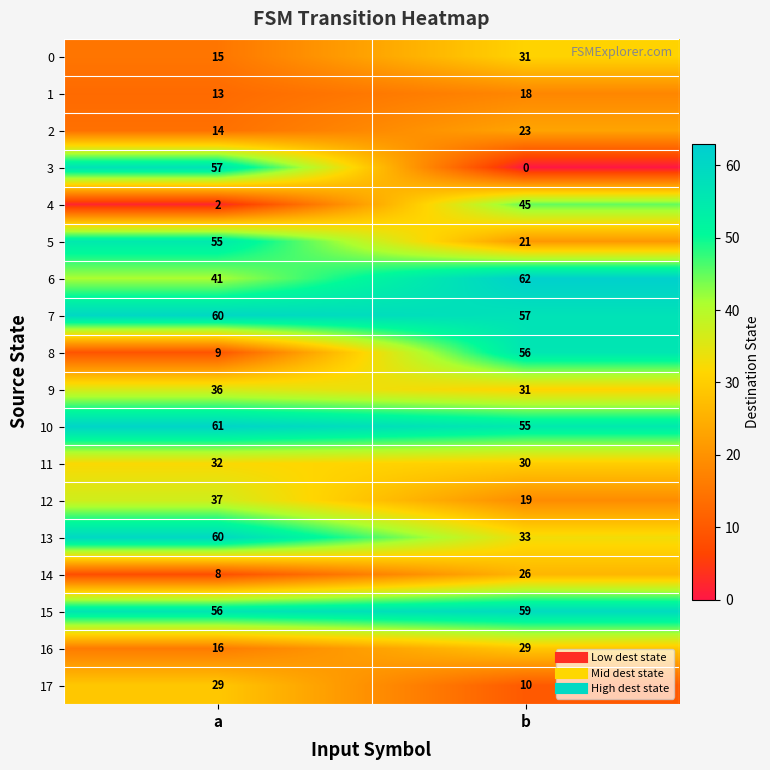

What is the difference between the highest and lowest values at b?

62